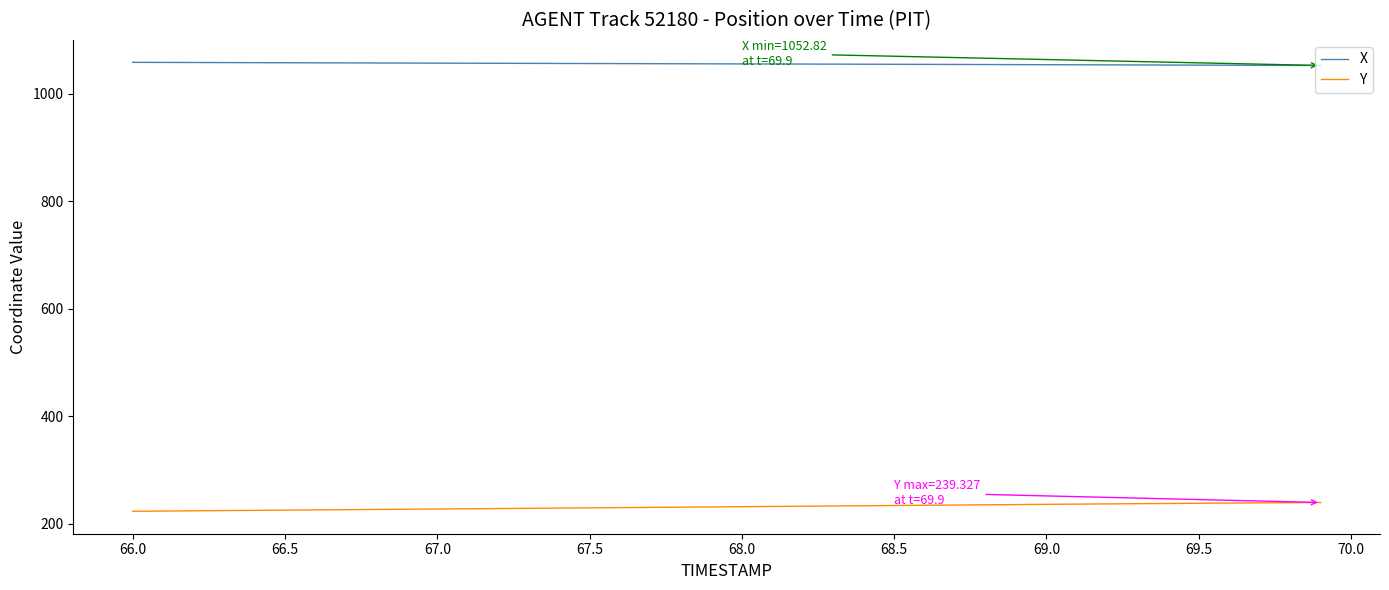

True or false: Y and X intersect in this chart.

False